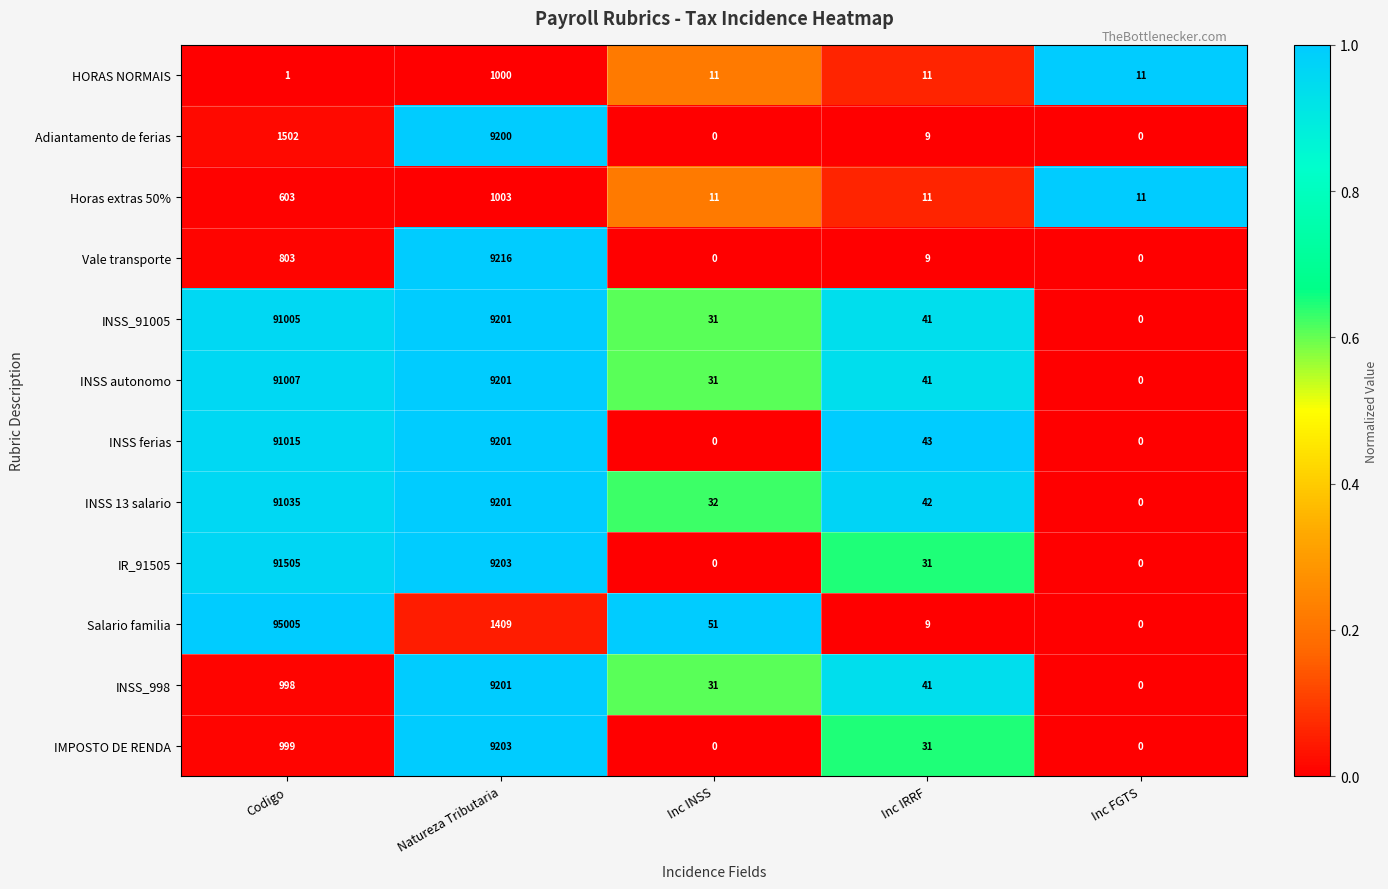

The value of INSS_998 at Codigo is 507. True or false?

False